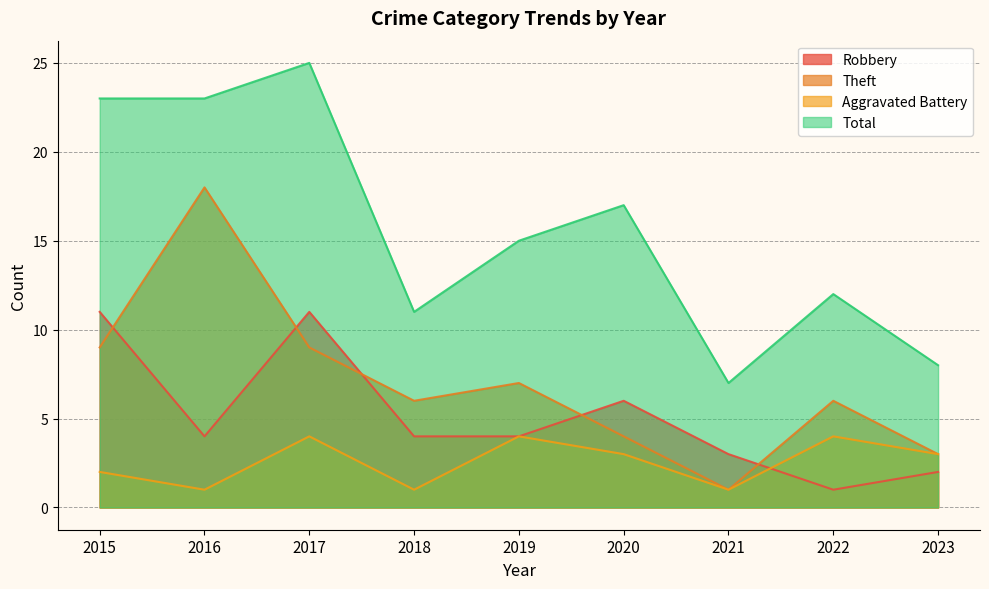

Reading left to right, transcribe all the data shown in this chart.

Robbery: 2015=11	2016=4	2017=11	2018=4	2019=4	2020=6	2021=3	2022=1	2023=2
Theft: 2015=9	2016=18	2017=9	2018=6	2019=7	2020=4	2021=1	2022=6	2023=3
Aggravated Battery: 2015=2	2016=1	2017=4	2018=1	2019=4	2020=3	2021=1	2022=4	2023=3
Total: 2015=23	2016=23	2017=25	2018=11	2019=15	2020=17	2021=7	2022=12	2023=8